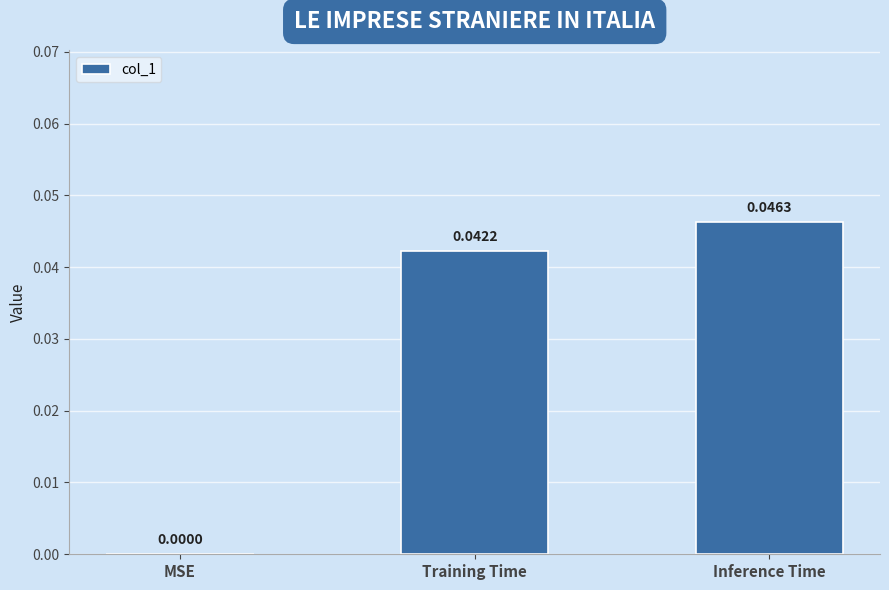

Is it true that the value at Inference Time is 0.0?

True